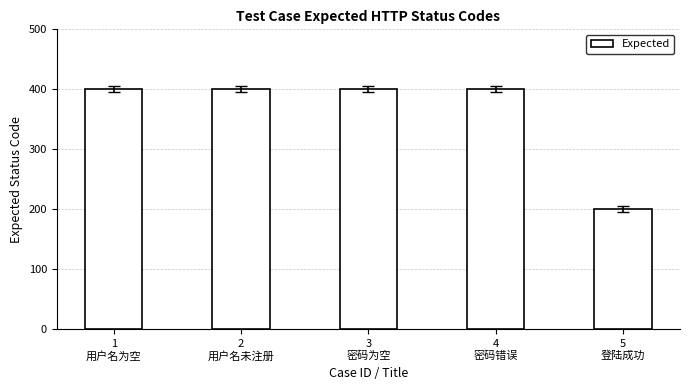

Reading left to right, extract all data points from this chart.

400	400	400	400	200